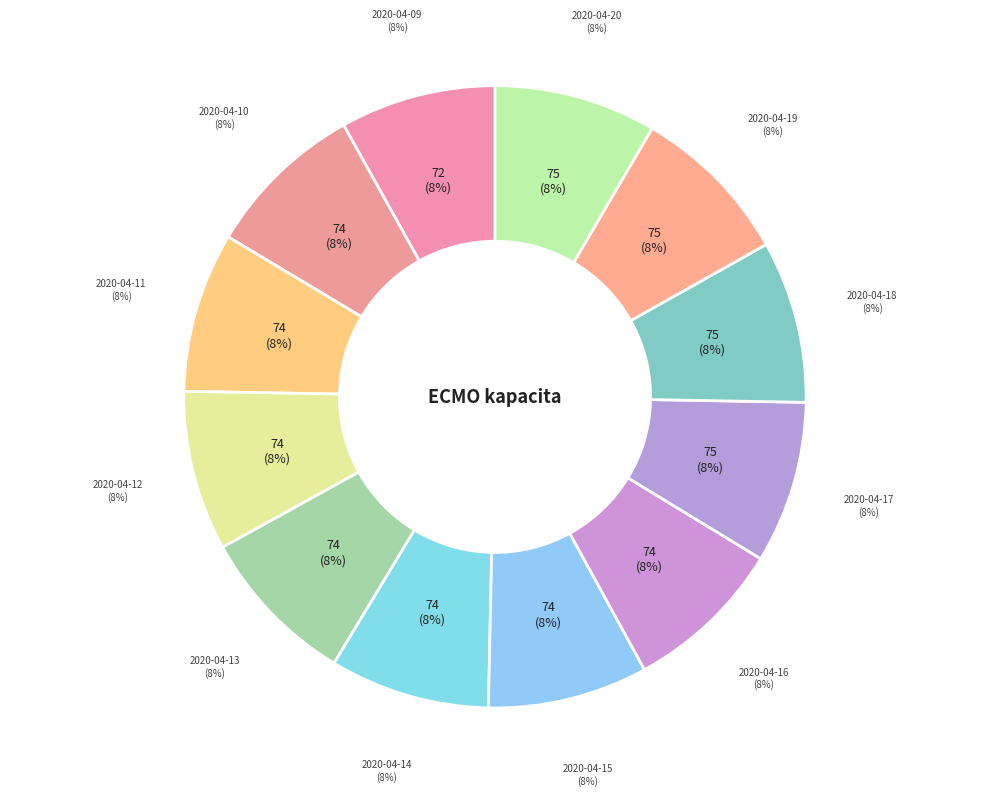

To the nearest percent, what is the average slice percentage?

8%